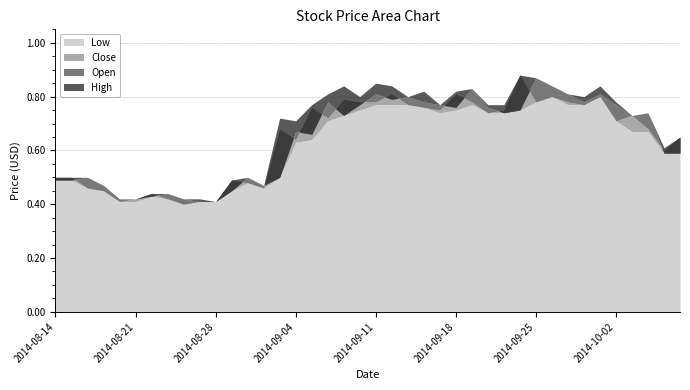

The value of Close at 2014-09-01 is 0.5. True or false?

True